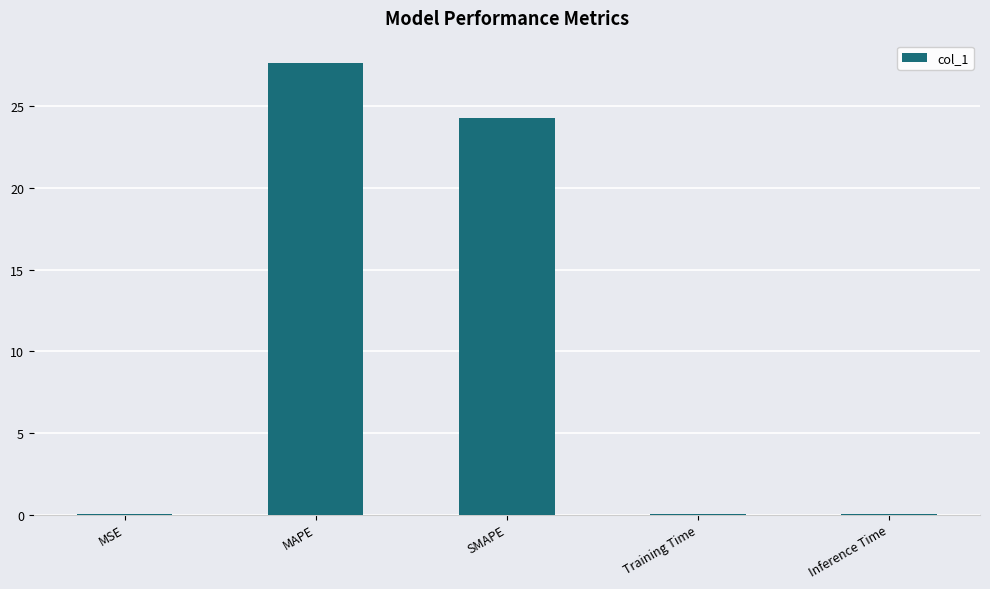

What value does the data have at SMAPE?

24.3